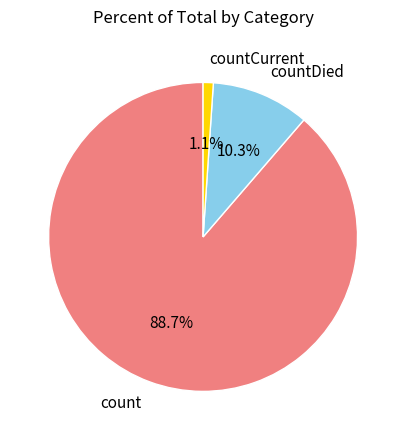

What is the majority slice?

count